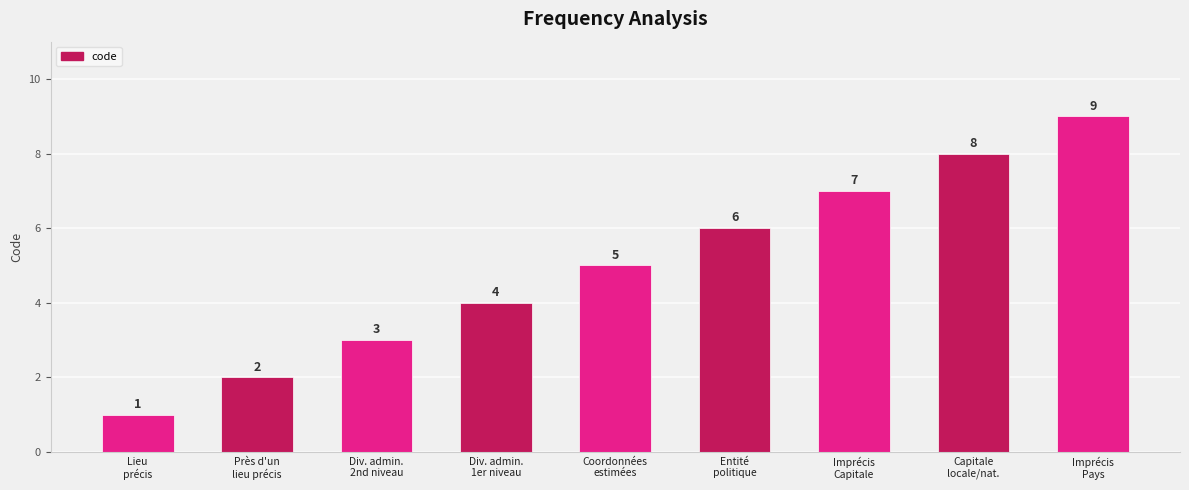

What is the difference between the maximum and minimum values?

8